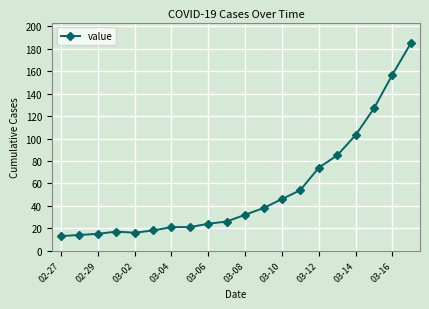

What is the average value?

54